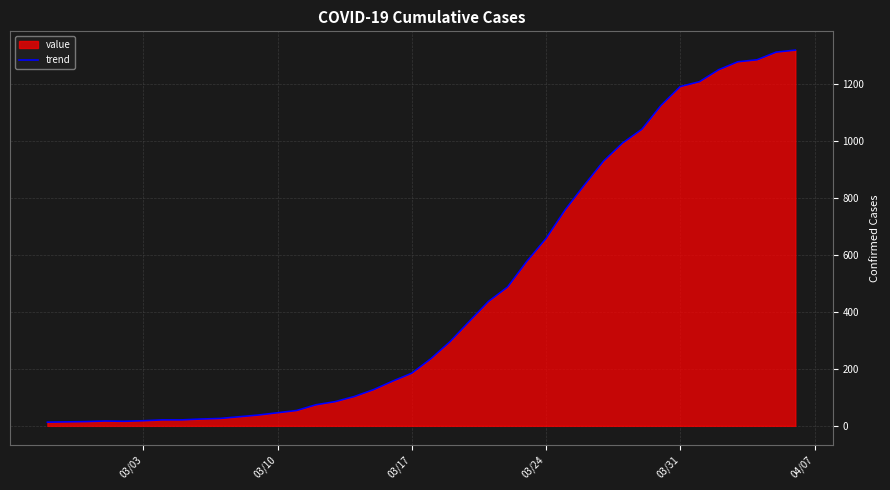

What is the difference between the maximum and minimum values?

1307